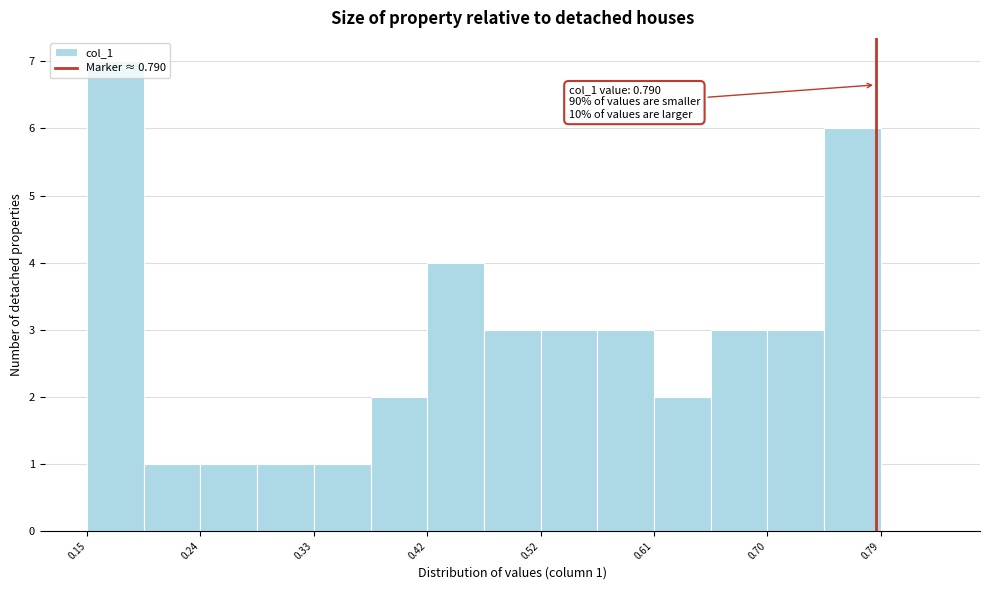

Over which range of the x-axis is the bar tallest?

0.15 to 0.19